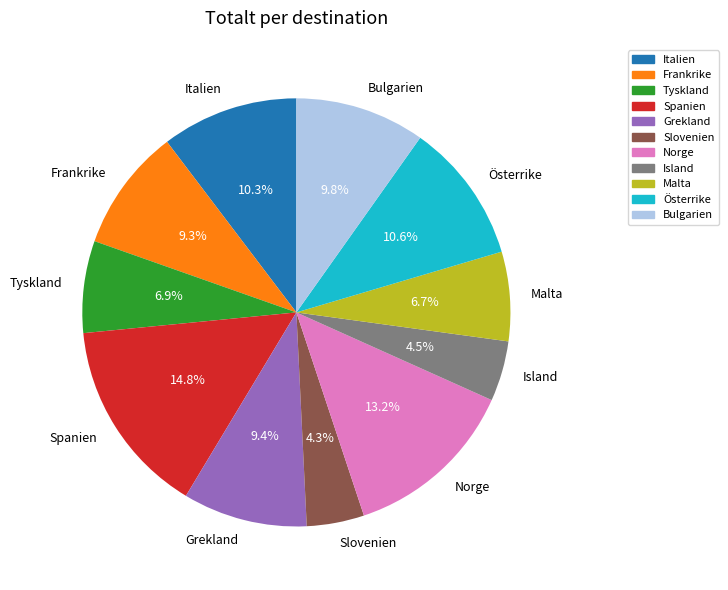

Is the sum of Österrike and Grekland greater than half?

No